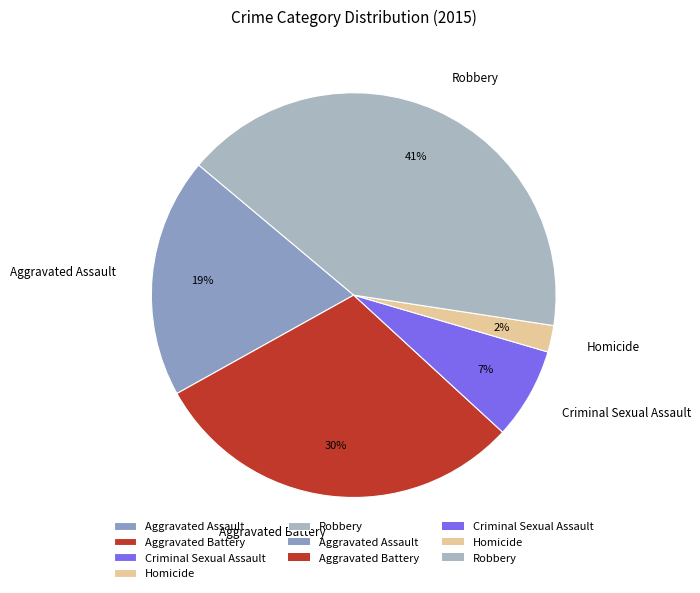

What percentage is the Criminal Sexual Assault slice, to the nearest percent?

7%